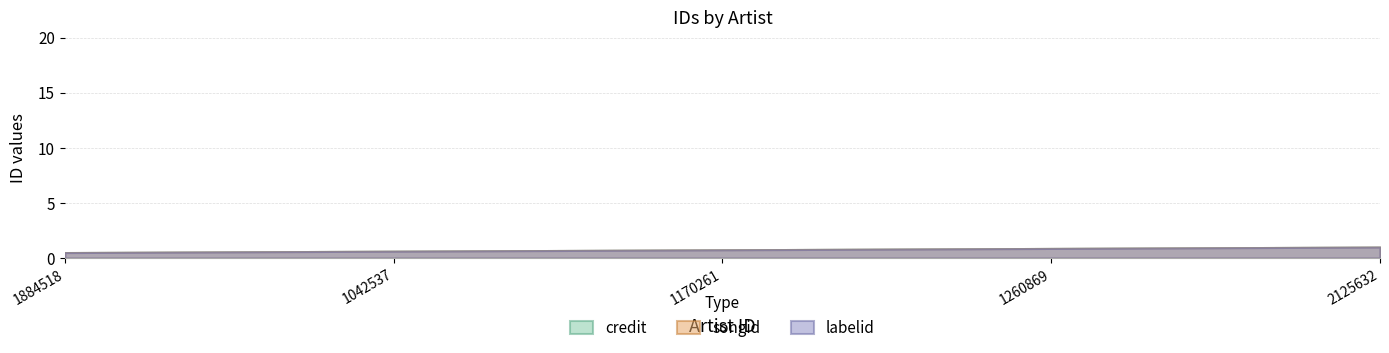

Which series has the largest range (max minus min)?

credit